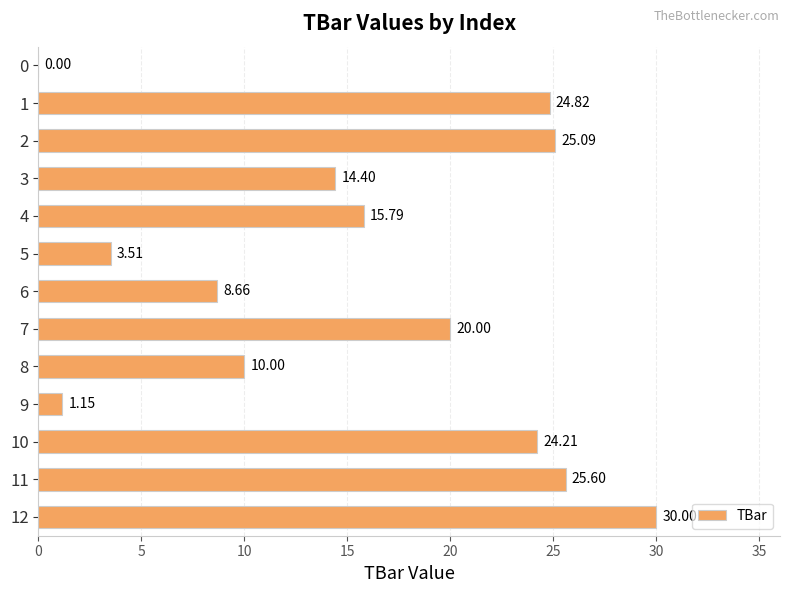

Which category has the highest value across all series?

12